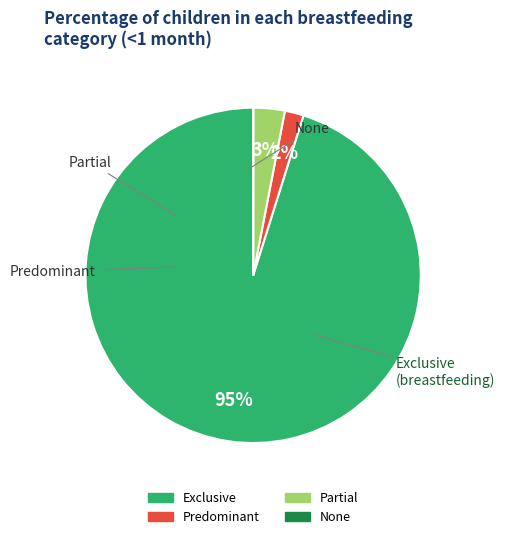

Between Partial and Exclusive, which is larger?

Exclusive